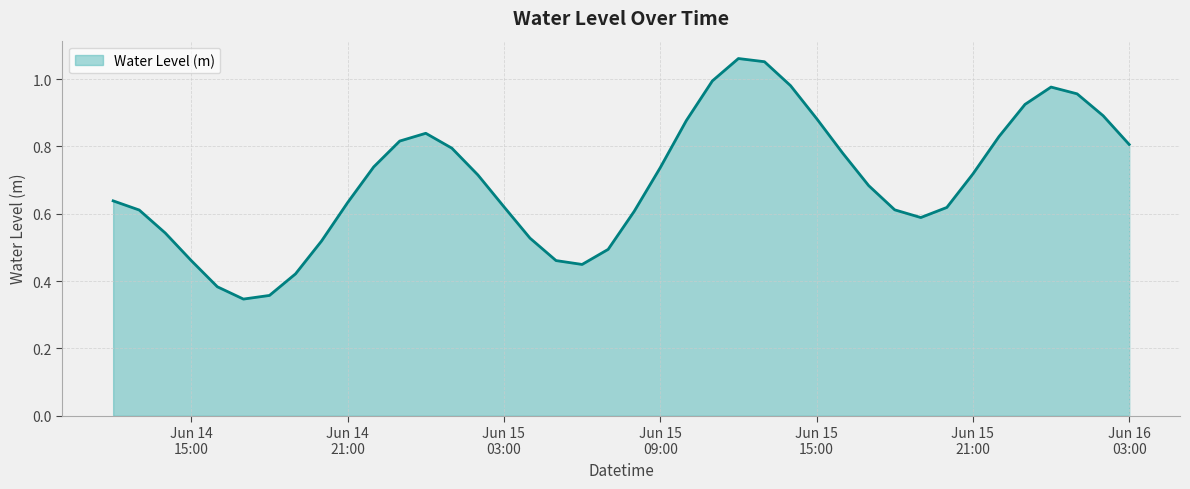

Which label corresponds to the smallest value in the chart?

2023-06-14 17:00:00